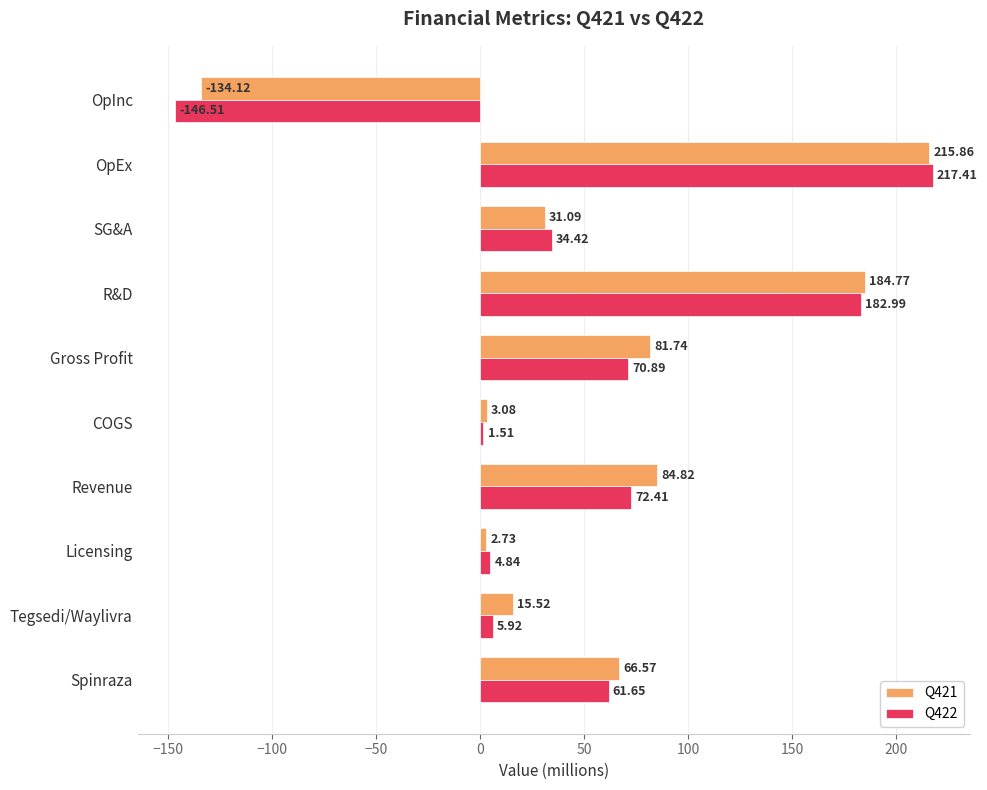

Is the value of Q421 at Licensing greater than the value of Q422 at Revenue?

No